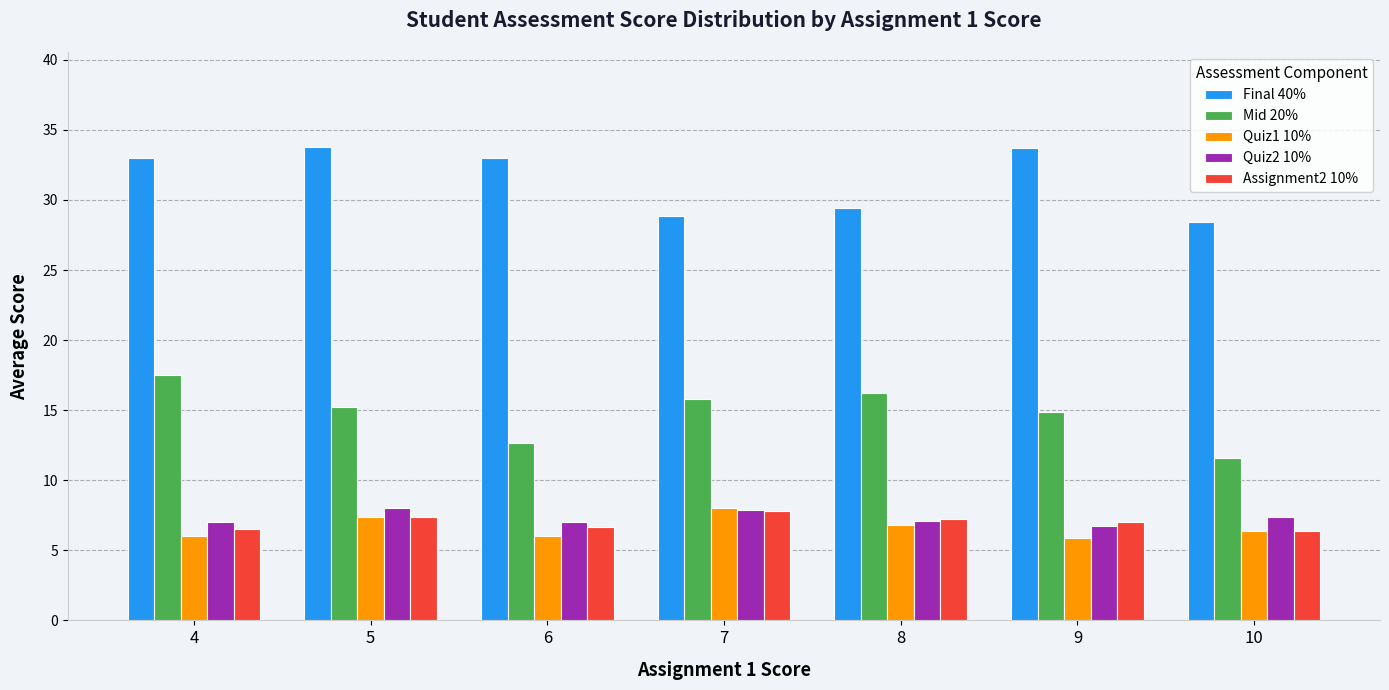

What is the value of the Assignment2 10% bar at the 4th from the left?

7.8